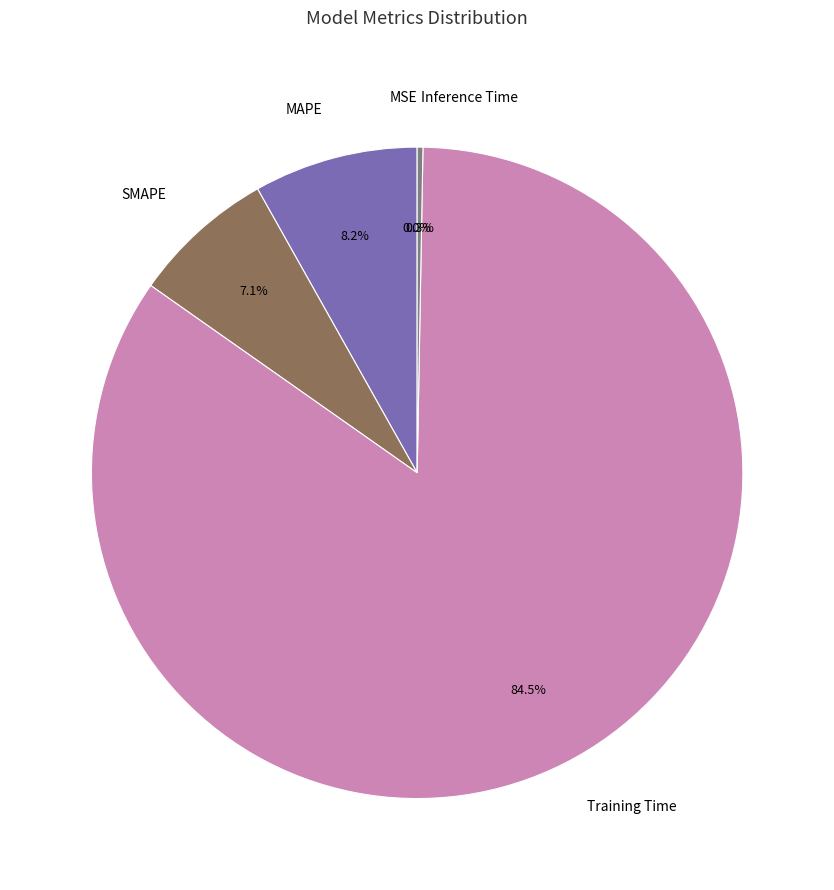

Do MAPE and SMAPE together represent more than half of the pie?

No